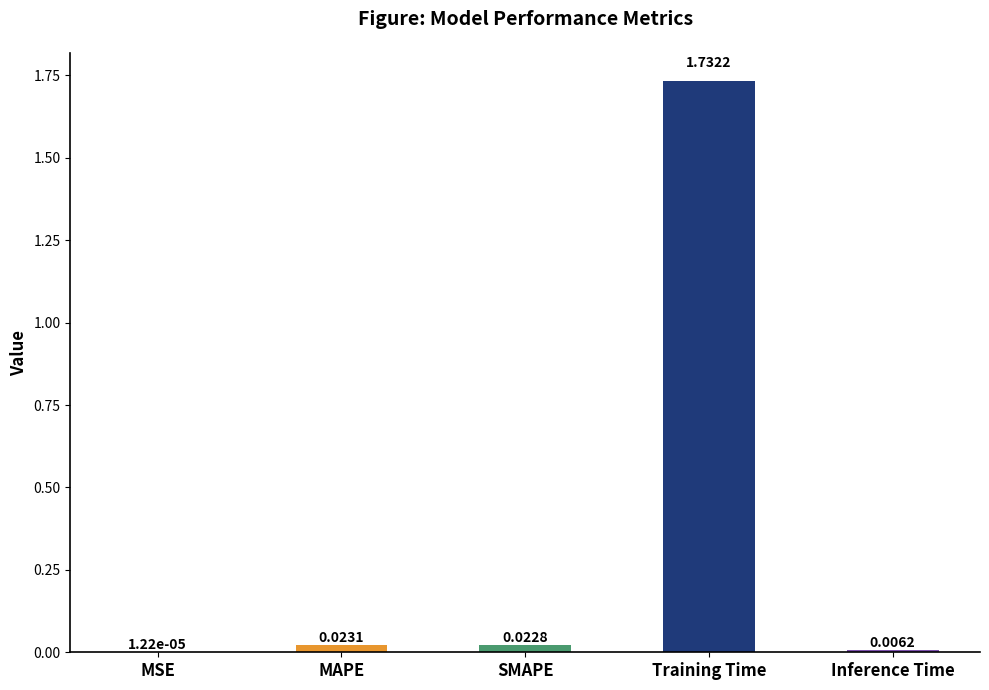

What is the sum of all values?

1.8